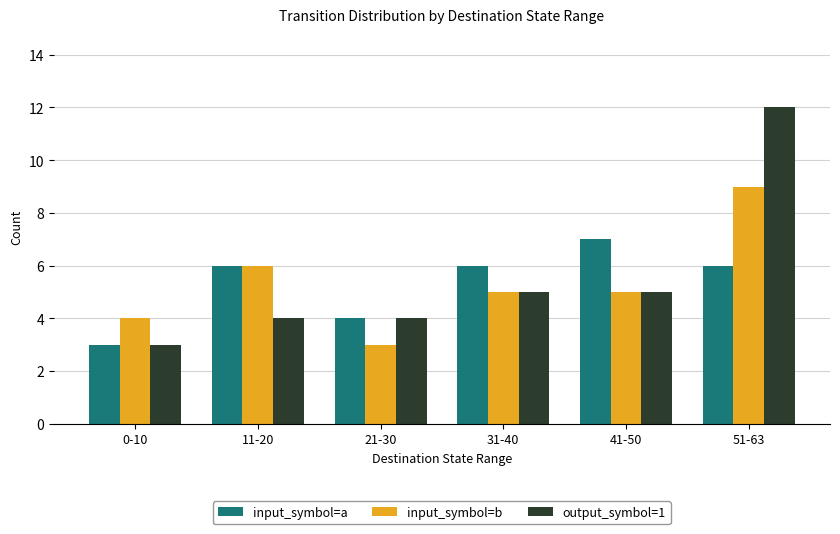

What is the difference between the highest and lowest values at 11-20?

2